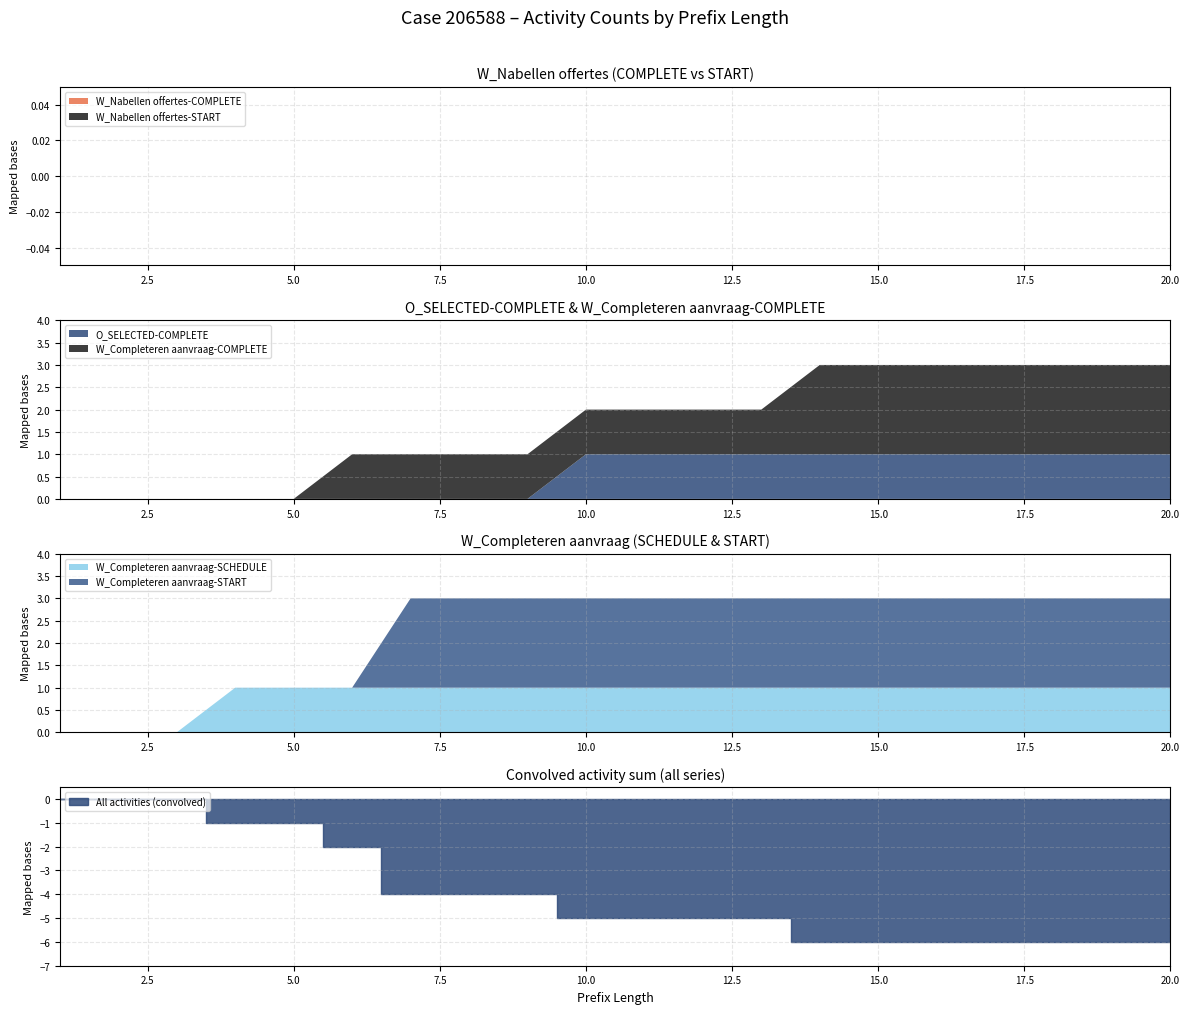

Reading left to right, list all the values displayed in this chart.

W_Nabellen offertes-COMPLETE: 1=0	2=0	3=0	4=0	5=0	6=0	7=0	8=0	9=0	10=0	11=0	12=0	13=0	14=0	15=0	16=0	17=0	18=0	19=0	20=0
W_Nabellen offertes-START: 1=0	2=0	3=0	4=0	5=0	6=0	7=0	8=0	9=0	10=0	11=0	12=0	13=0	14=0	15=0	16=0	17=0	18=0	19=0	20=0
O_SELECTED-COMPLETE: 1=0	2=0	3=0	4=0	5=0	6=0	7=0	8=0	9=0	10=1	11=1	12=1	13=1	14=1	15=1	16=1	17=1	18=1	19=1	20=1
W_Completeren aanvraag-COMPLETE: 1=0	2=0	3=0	4=0	5=0	6=1	7=1	8=1	9=1	10=1	11=1	12=1	13=1	14=2	15=2	16=2	17=2	18=2	19=2	20=2
W_Completeren aanvraag-SCHEDULE: 1=0	2=0	3=0	4=1	5=1	6=1	7=1	8=1	9=1	10=1	11=1	12=1	13=1	14=1	15=1	16=1	17=1	18=1	19=1	20=1
W_Completeren aanvraag-START: 1=0	2=0	3=0	4=0	5=0	6=0	7=2	8=2	9=2	10=2	11=2	12=2	13=2	14=2	15=2	16=2	17=2	18=2	19=2	20=2